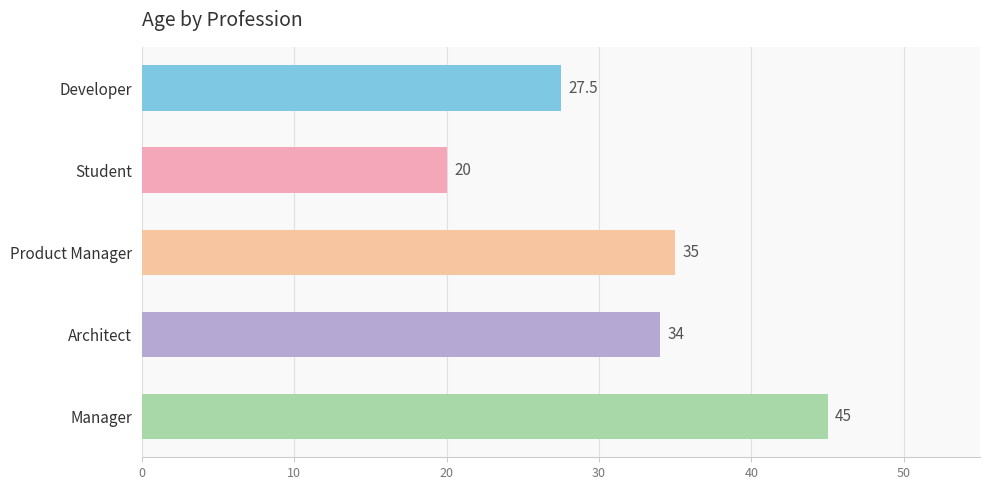

What is the greatest value displayed?

45.0